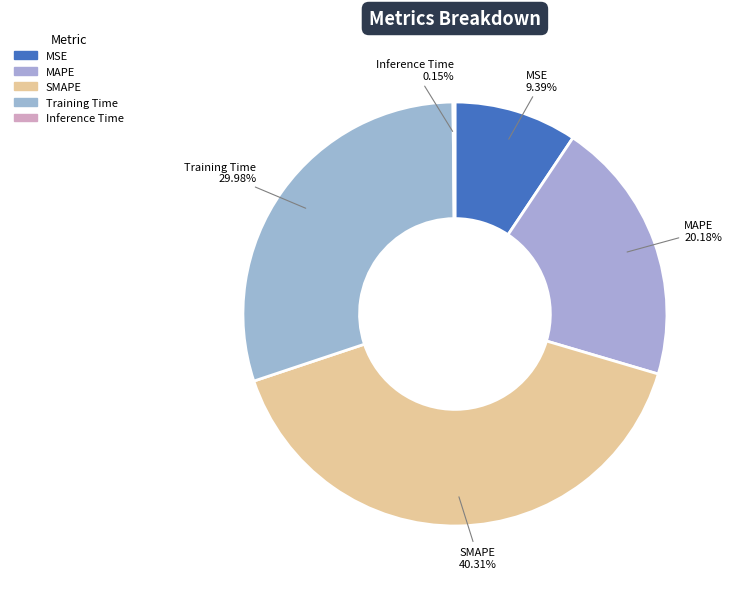

The MSE slice represents 16% of the pie. True or false?

False